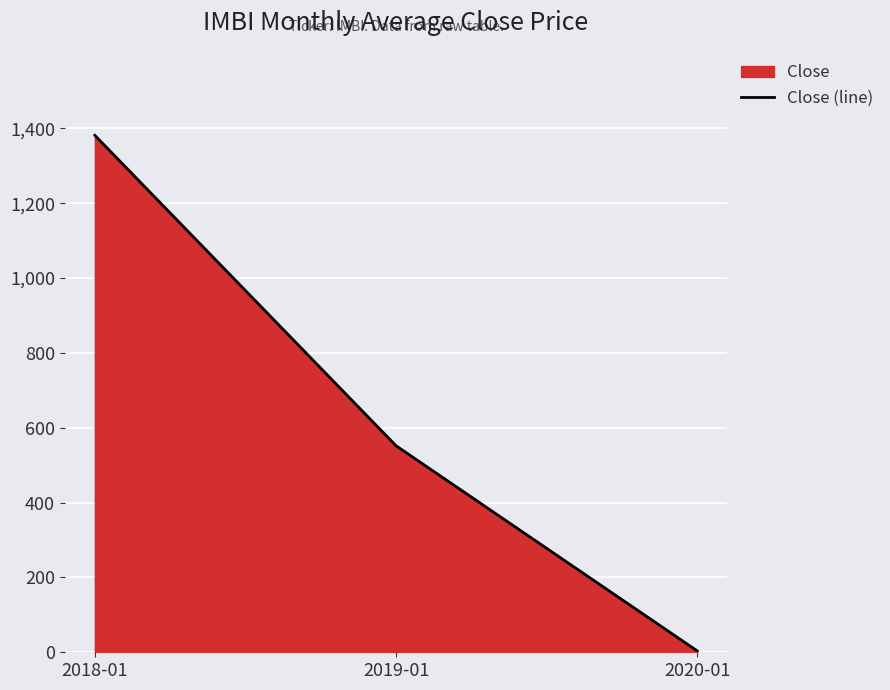

What is the value of the 3rd point from the left?

3.7